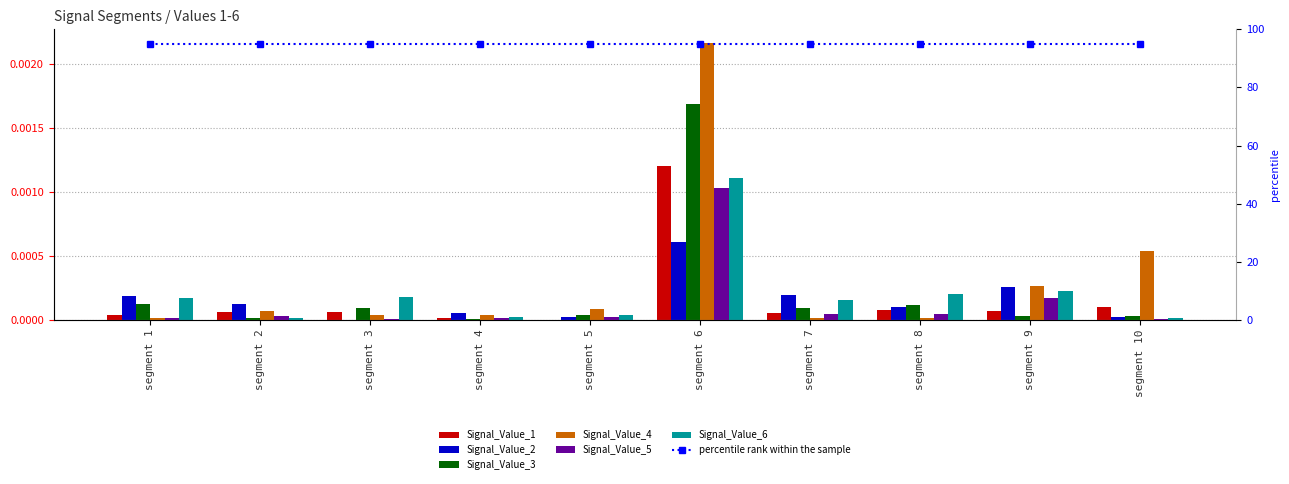

Count the number of categories in the chart.

10